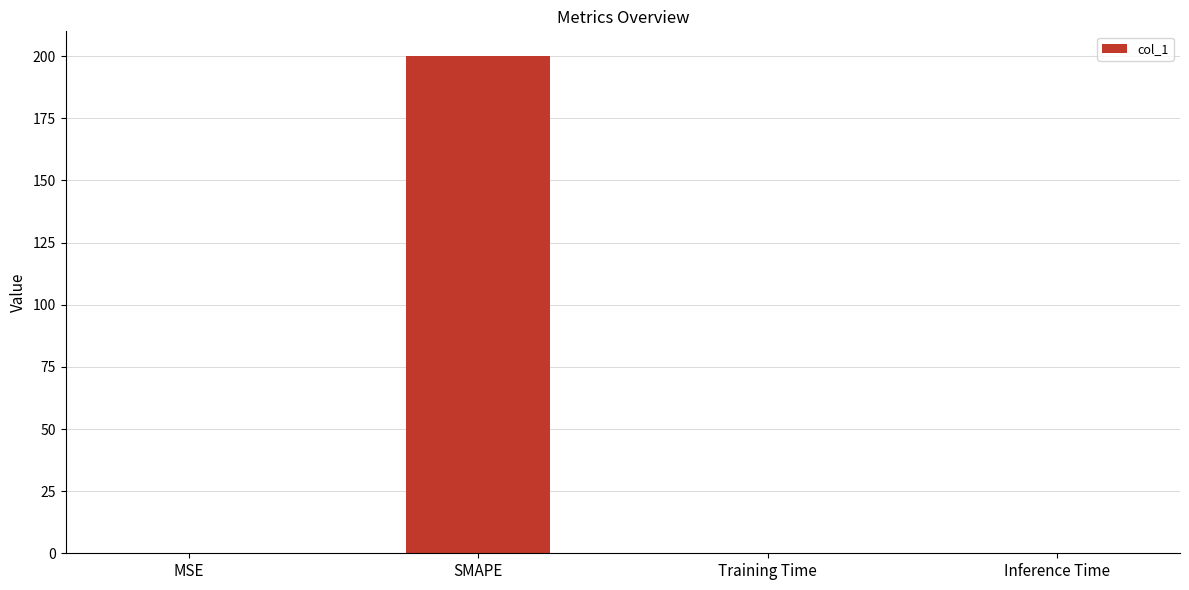

Is it true that the value at Inference Time is 0.0?

True